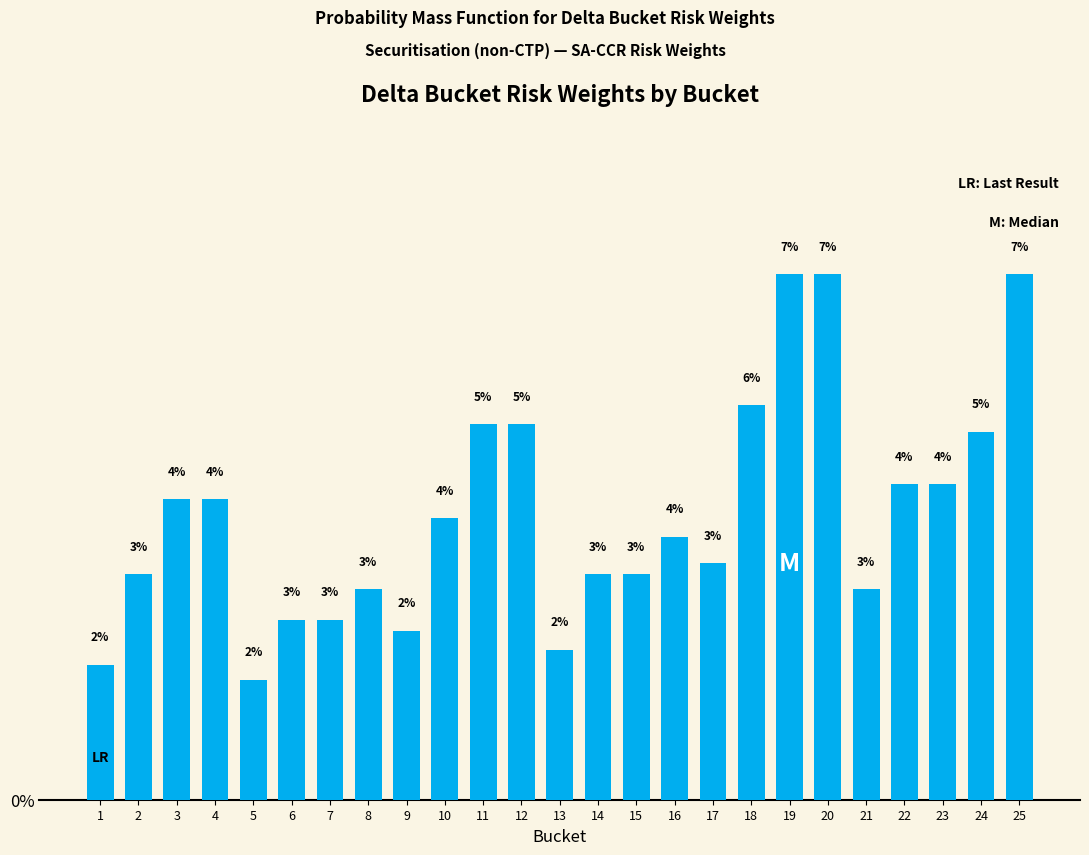

How many bars are there in total?

25